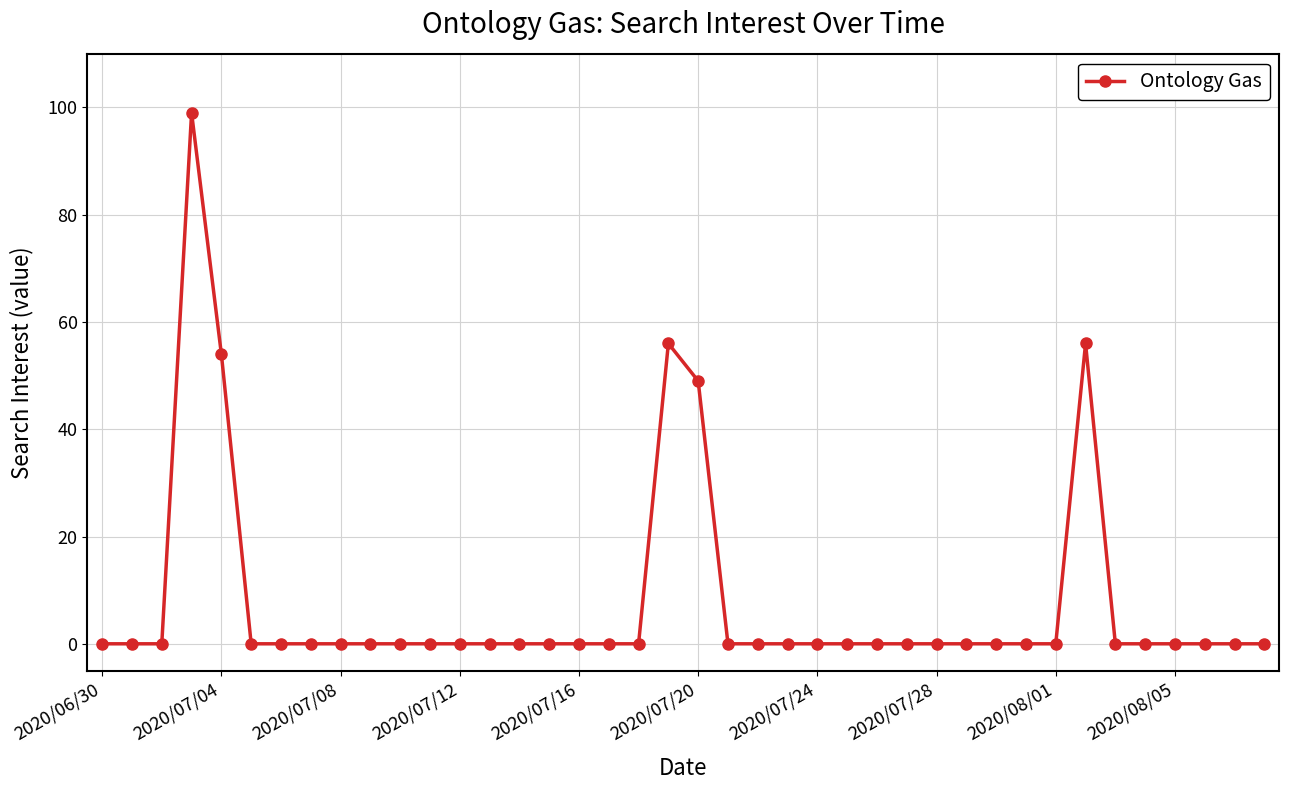

What is the sum of all values?

314